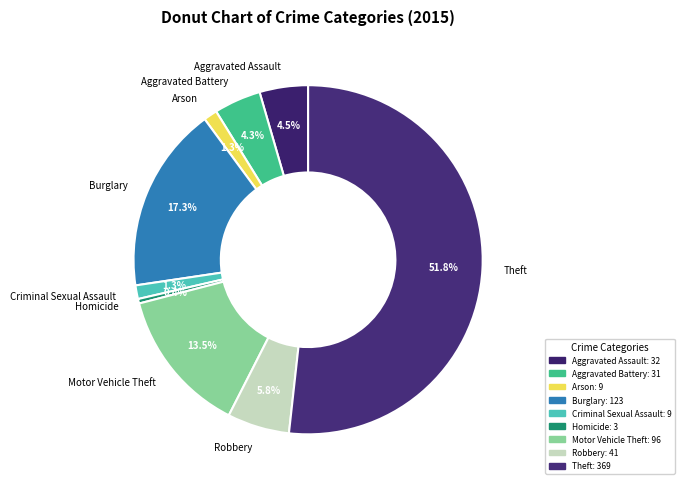

What is the ratio of the value at Motor Vehicle Theft to the value at Robbery?

2.3